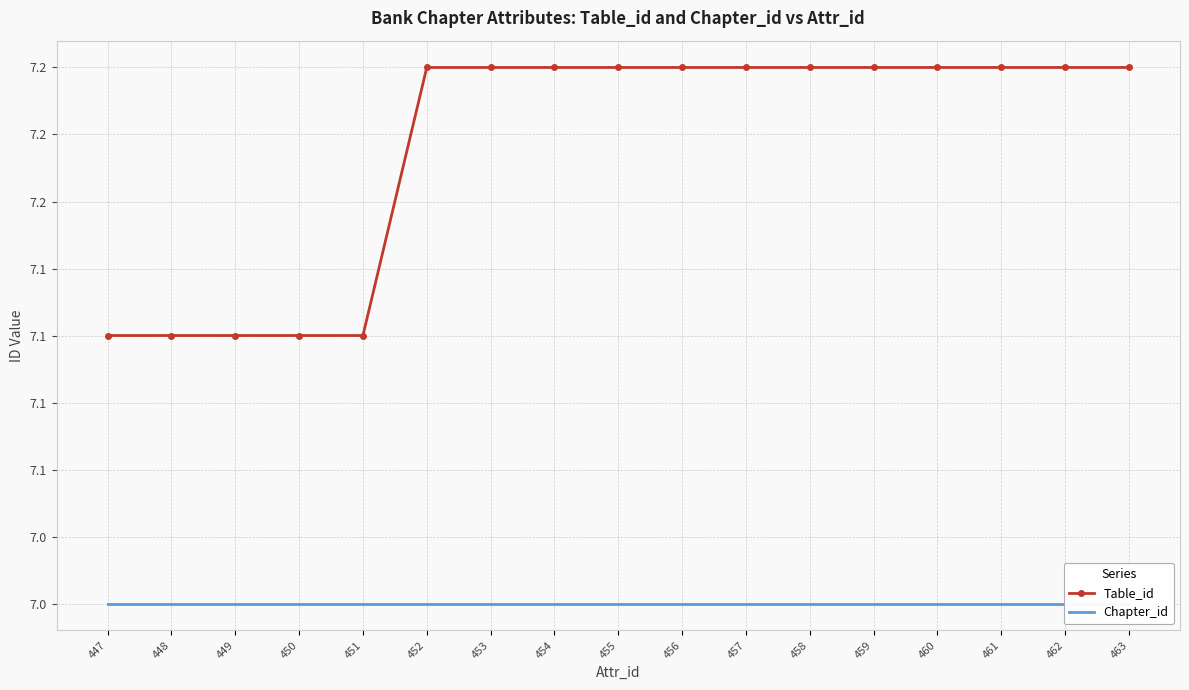

Is the value of Chapter_id at 458 greater than the value of Table_id at 463?

No